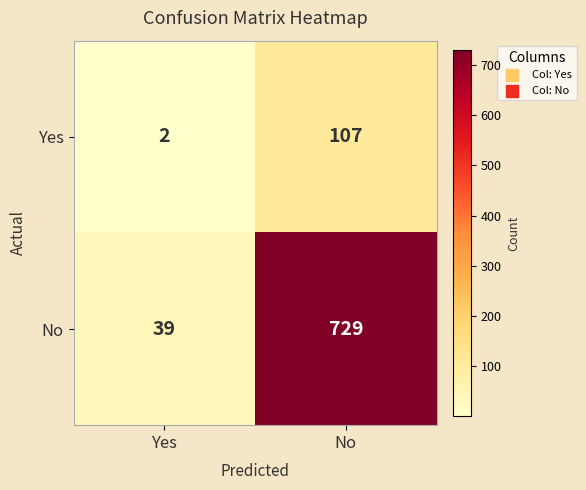

Where is Yes nearest to the value 54?

Yes